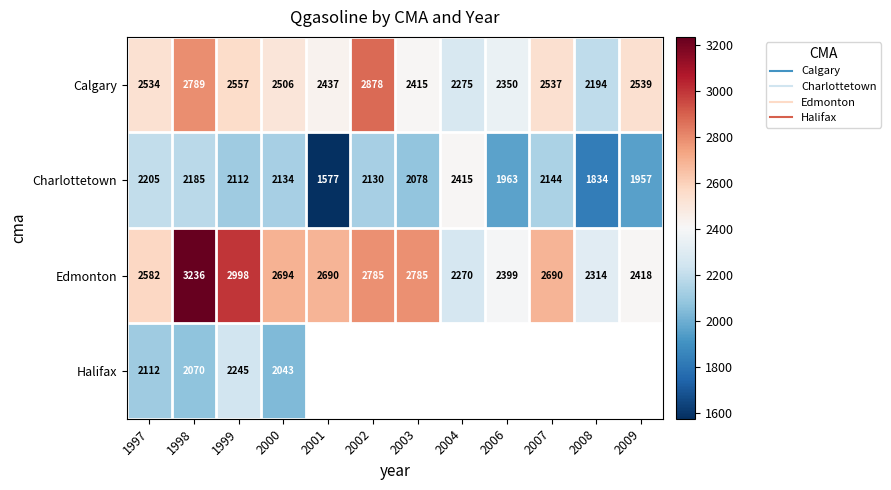

How many distinct data groups are displayed?

4